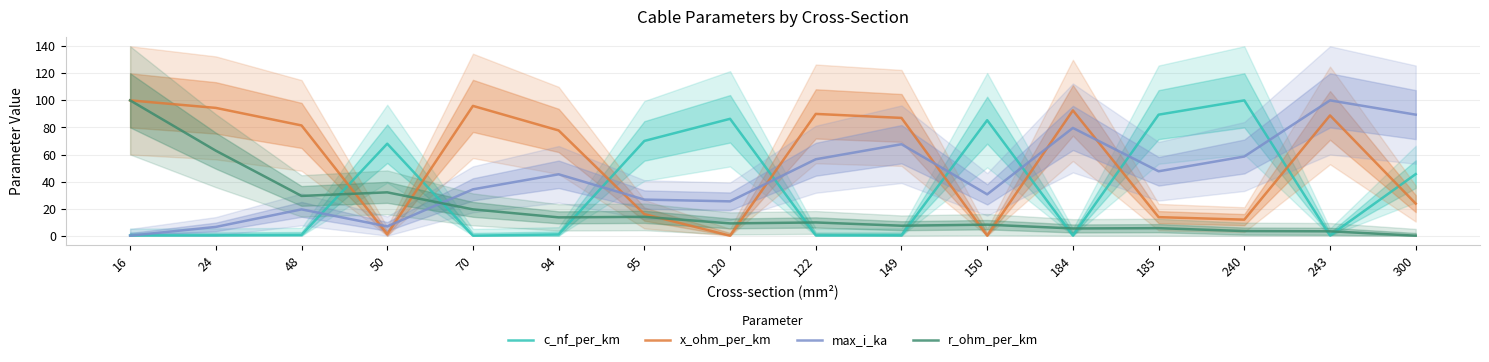

Does the chart display data point markers on the line(s)?

No